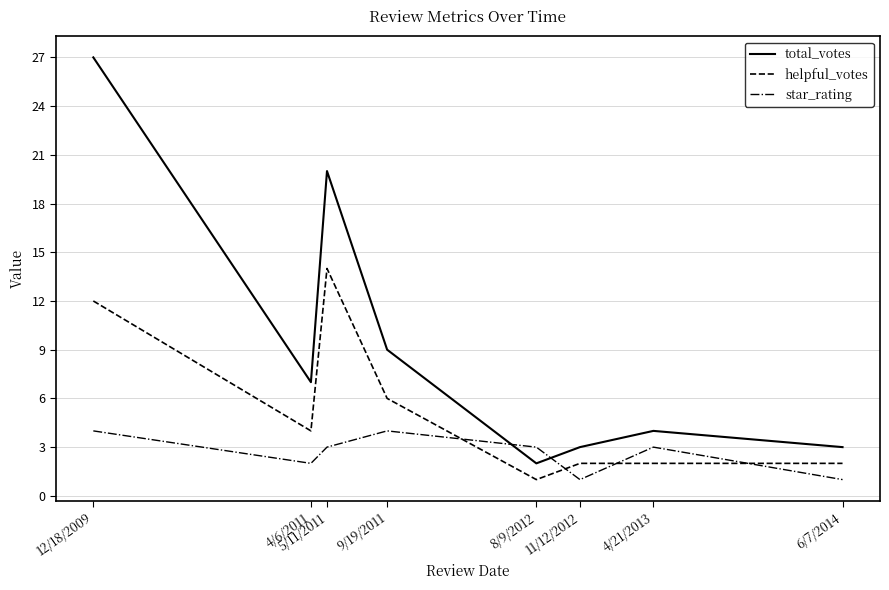

At which category is the sum across all series the highest?

12/18/2009